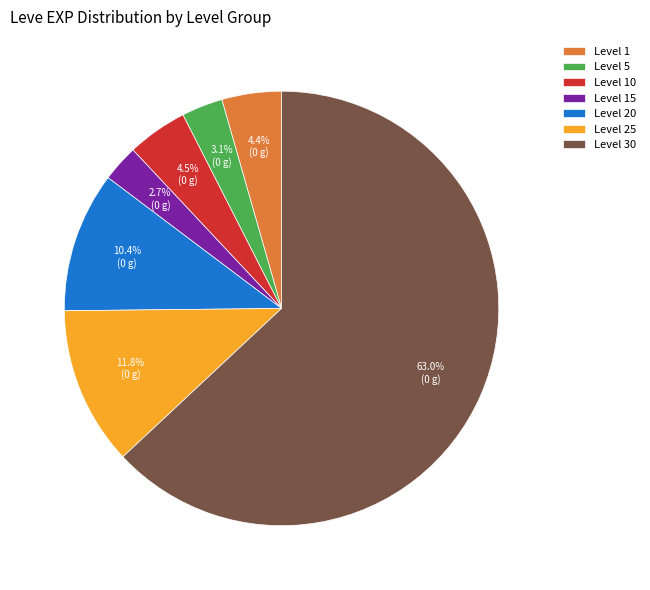

What is the largest slice in the pie chart?

Level 30